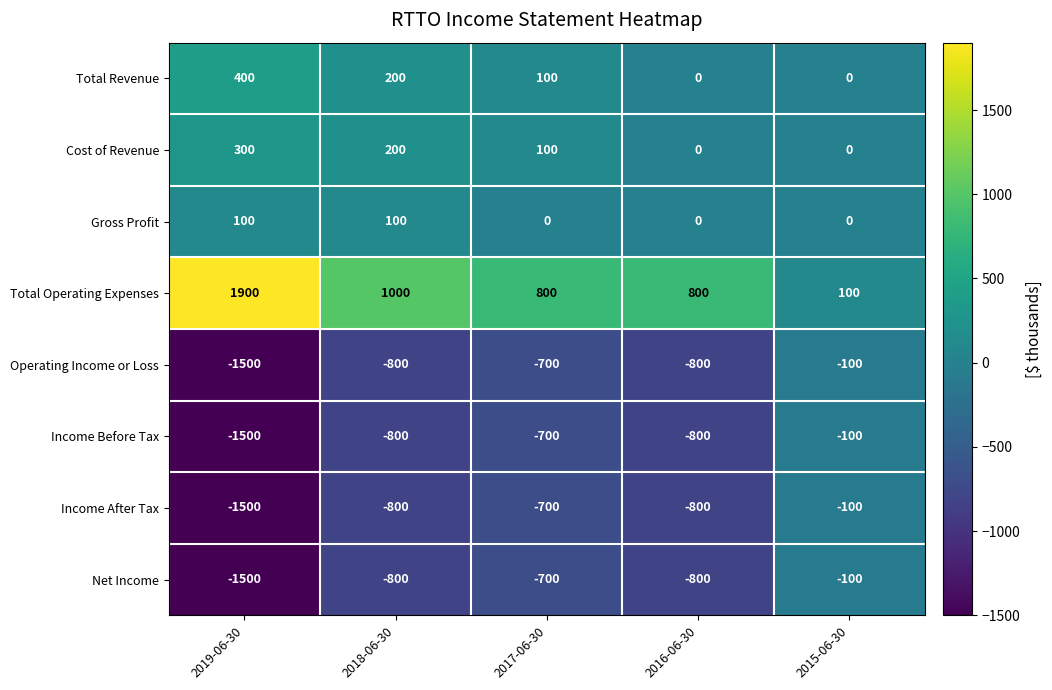

Is the value of Operating Income or Loss at 2019-06-30 greater than the value of Income After Tax at 2017-06-30?

No